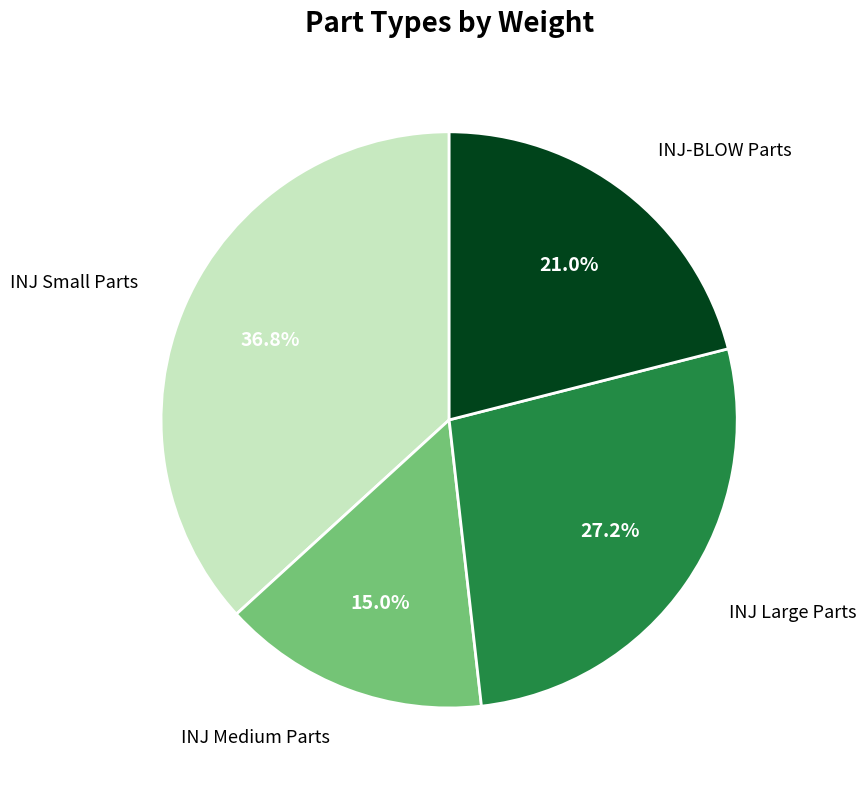

Count the number of slices in the pie.

4